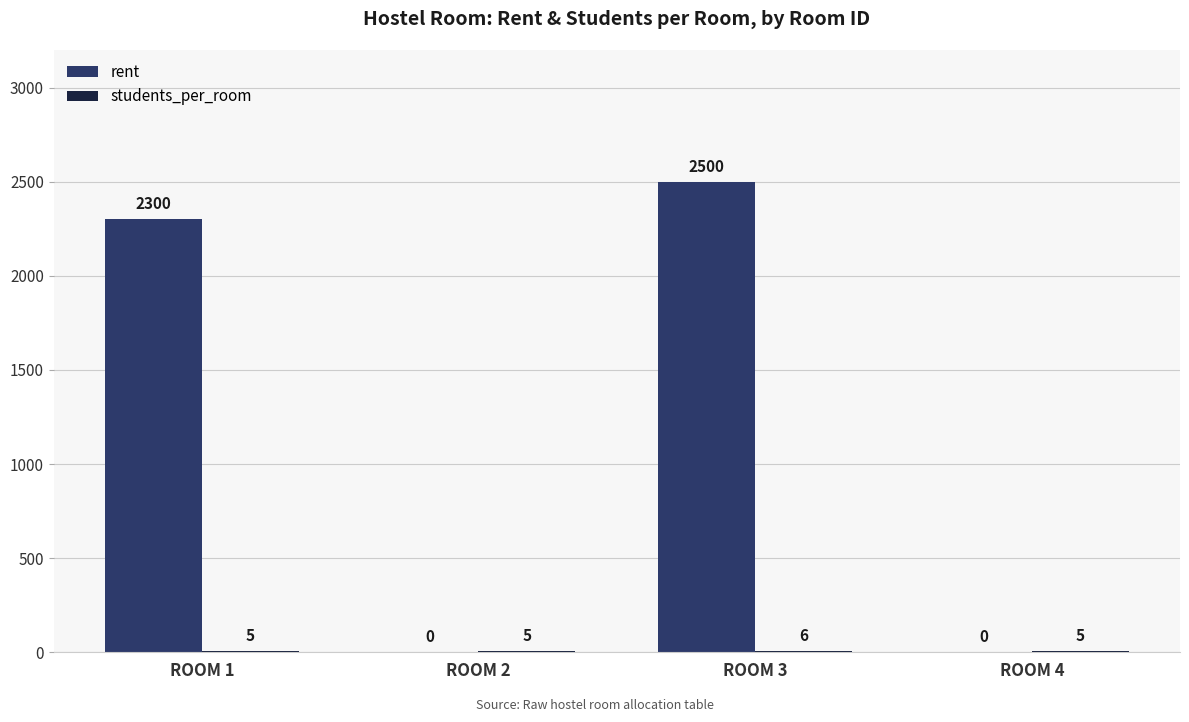

What is the maximum value shown in the chart?

2500